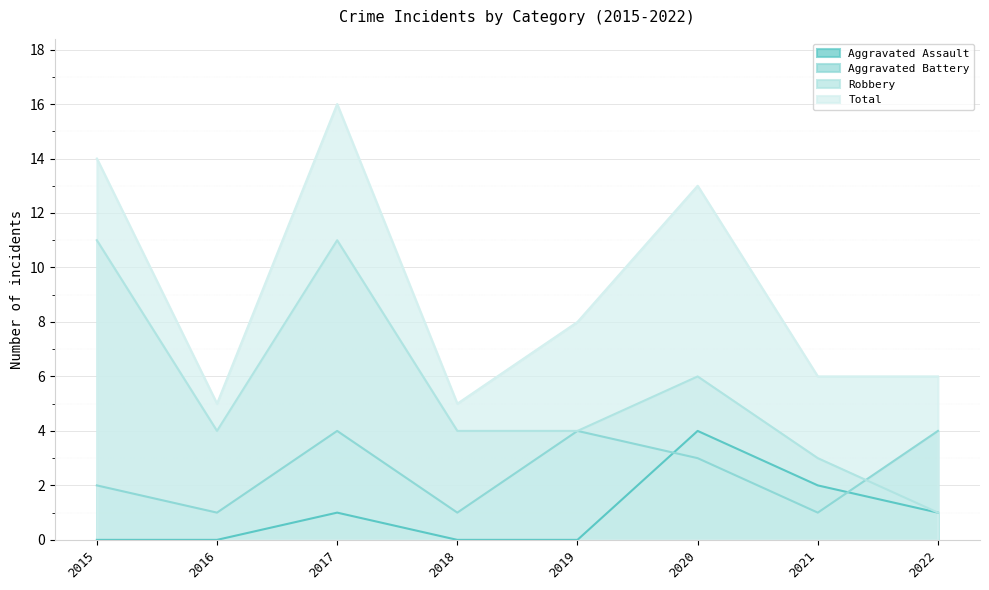

Which series has the widest spread of values?

Total